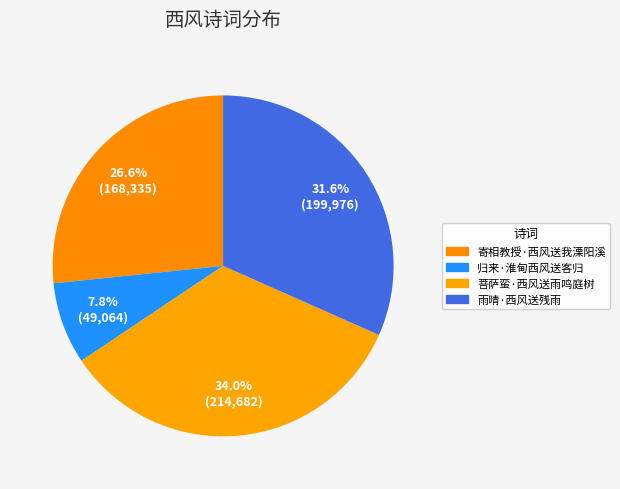

To the nearest percent, what percentage of the pie is 菩萨蛮·西风送雨鸣庭树?

34%